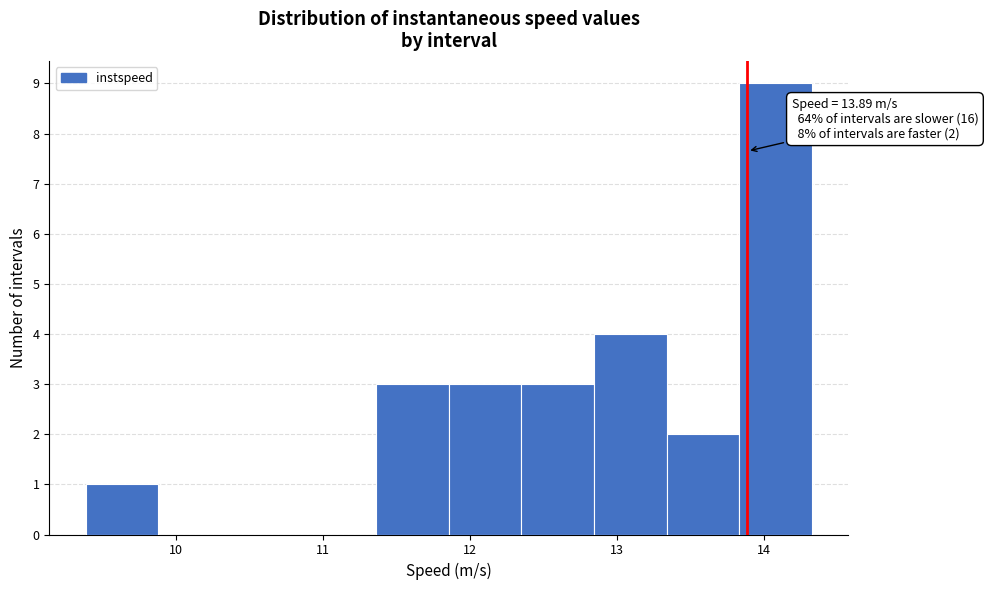

Which range on the x-axis has the tallest bar?

13.8 to 14.3